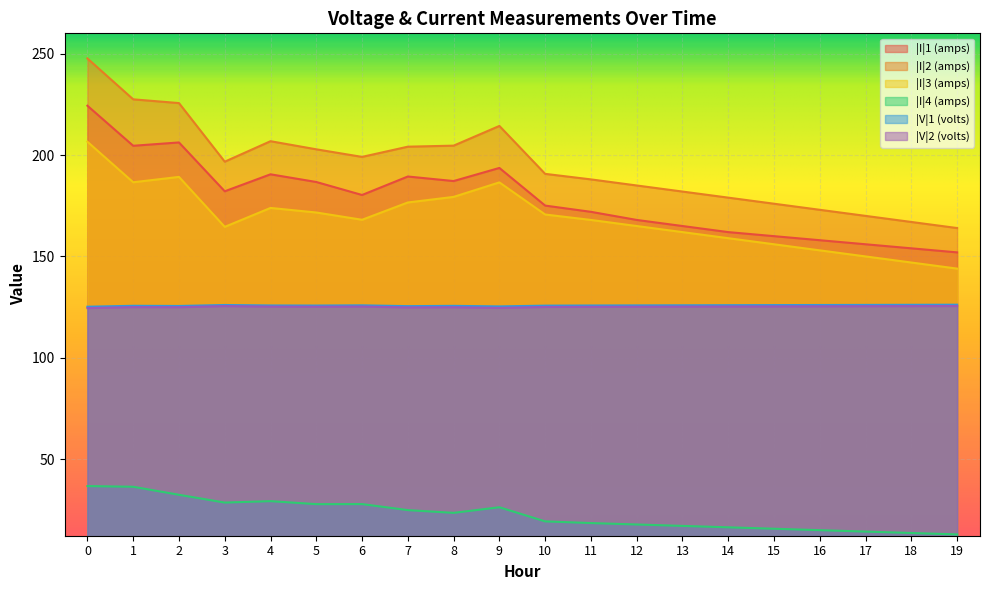

True or false: |V|2 (volts) has more than 1 interior local peaks.

True